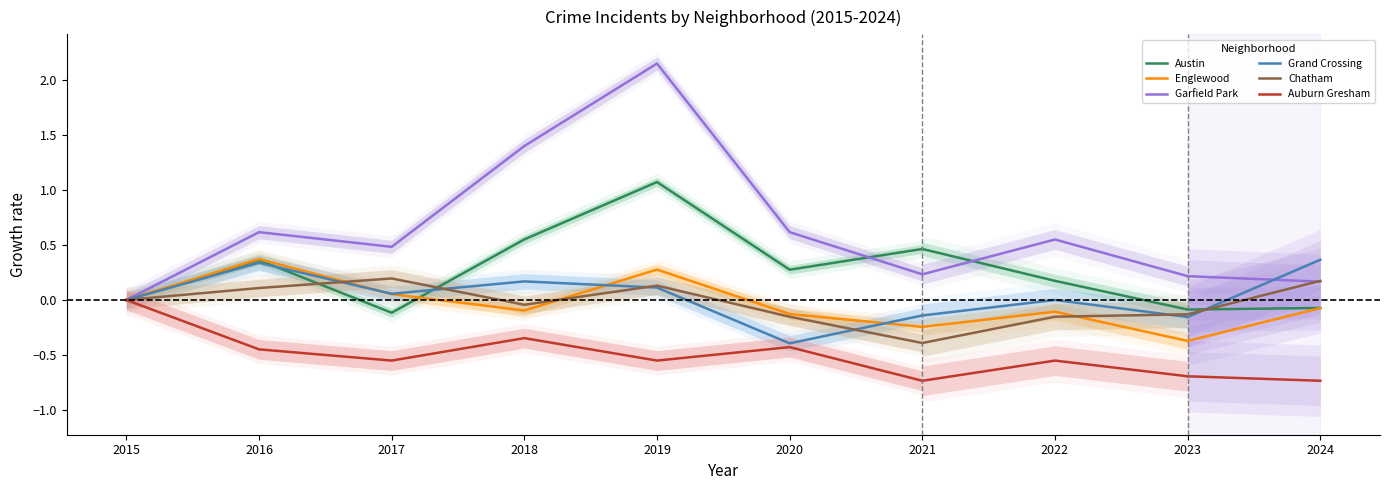

List the labels in order of Grand Crossing value, smallest first.

2020, 2021, 2015, 2017, 2019, 2018, 2016